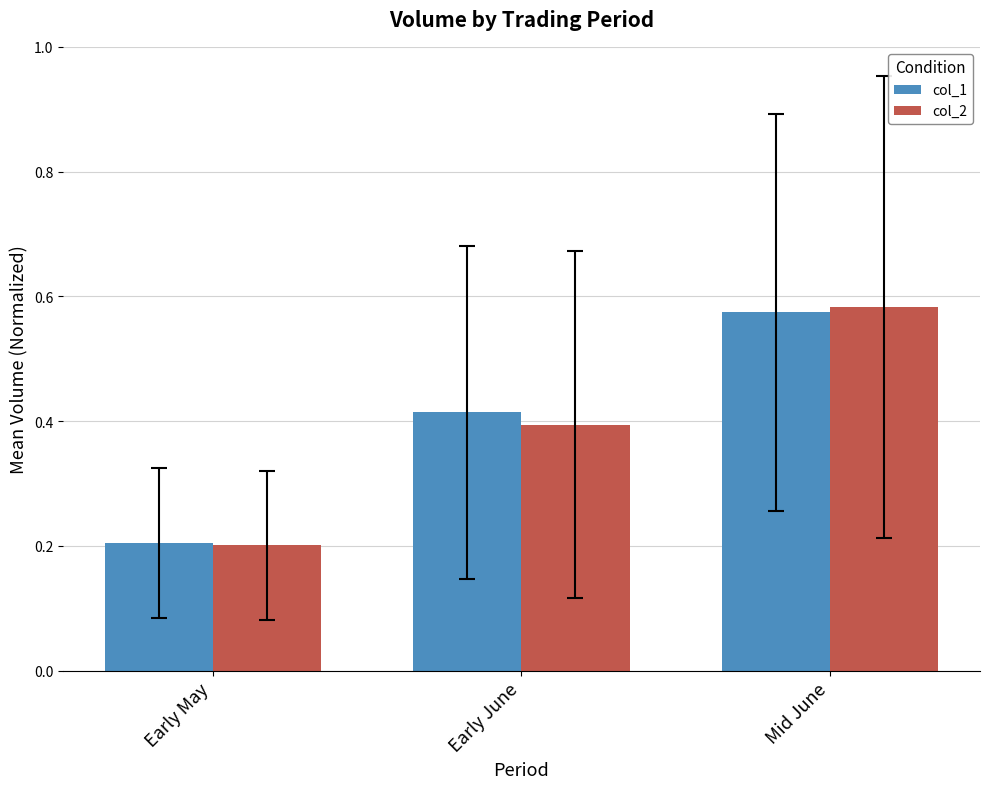

What is the difference between the col_1 values at Early June and Early May?

0.2